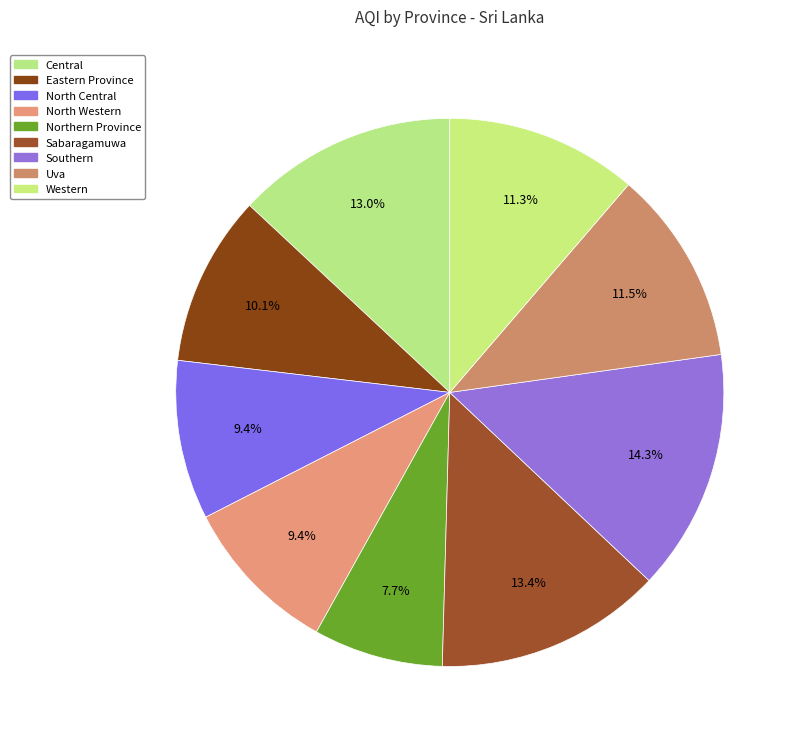

What is the ratio of the value at Western to the value at Southern?

0.8